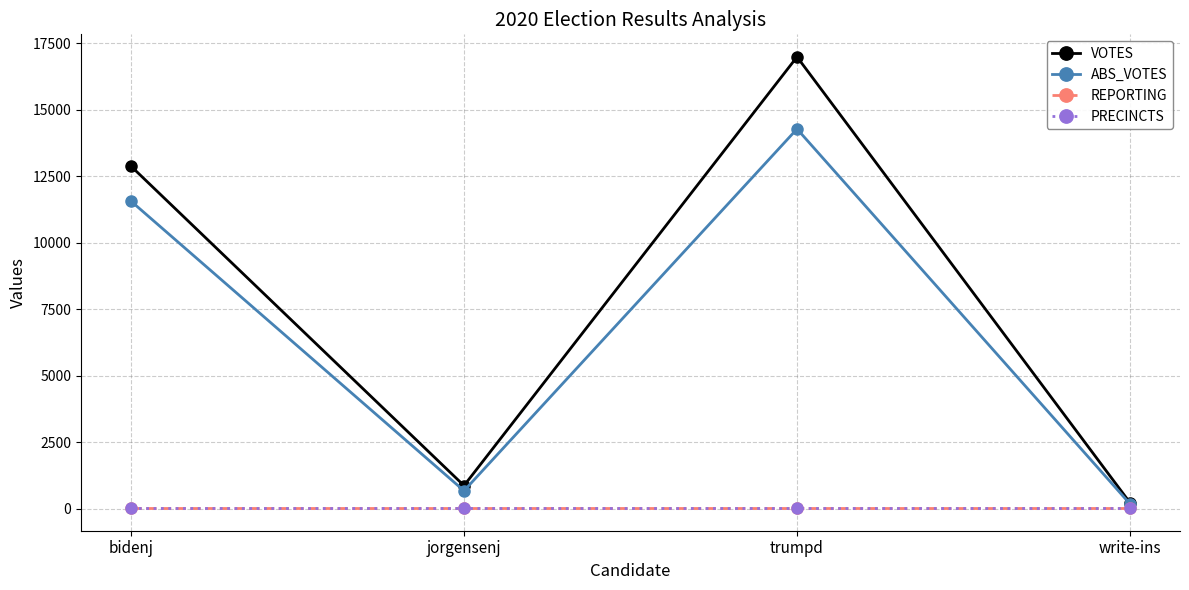

How many lines are shown in the chart?

4